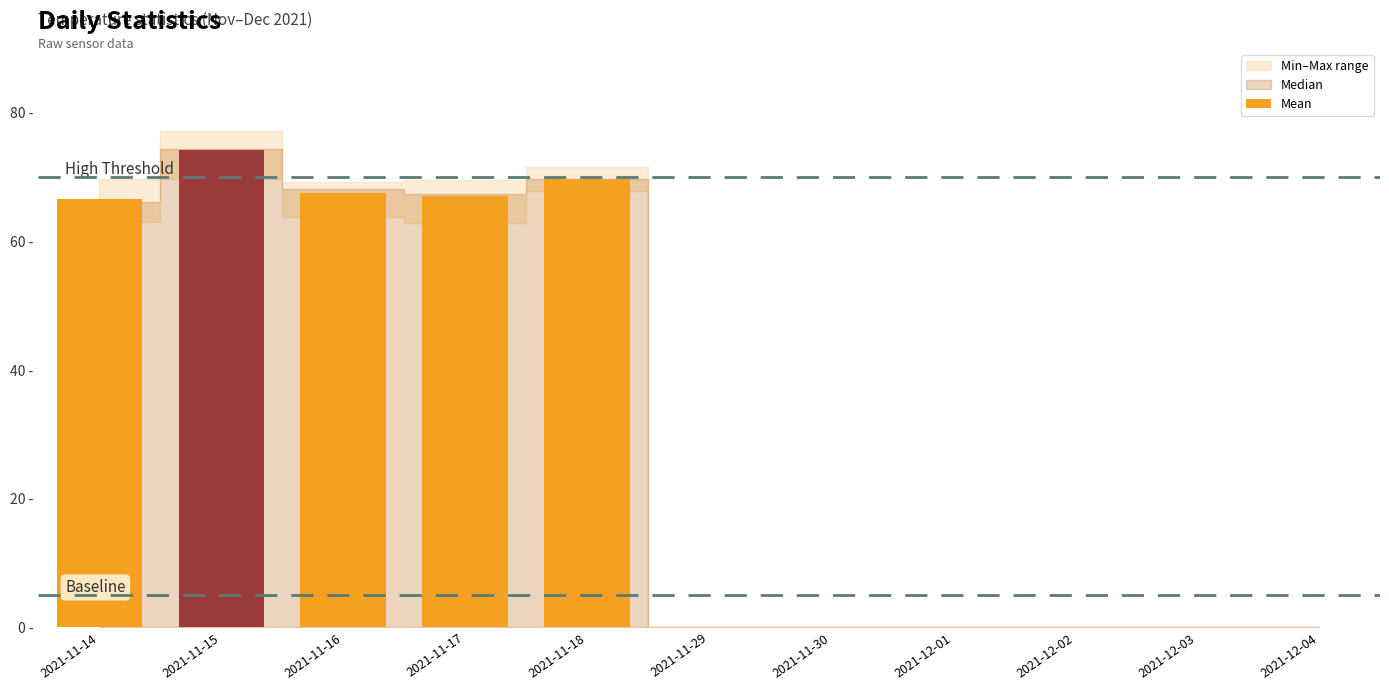

Are the bars horizontal?

No